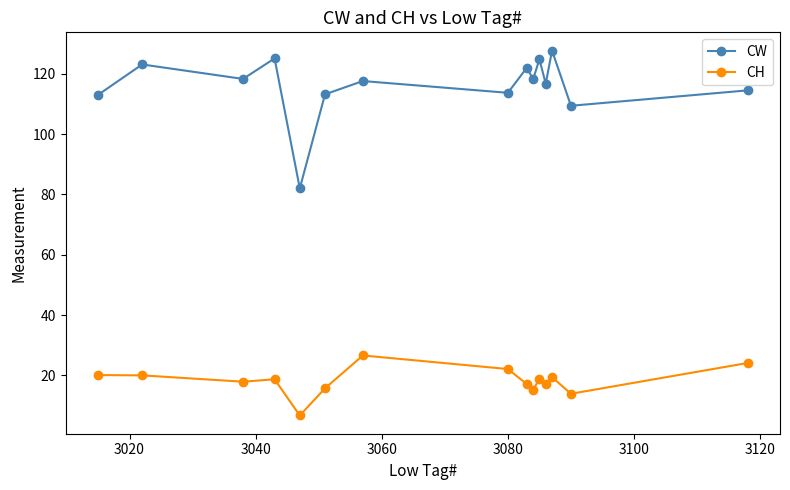

Count the number of categories in the chart.

15